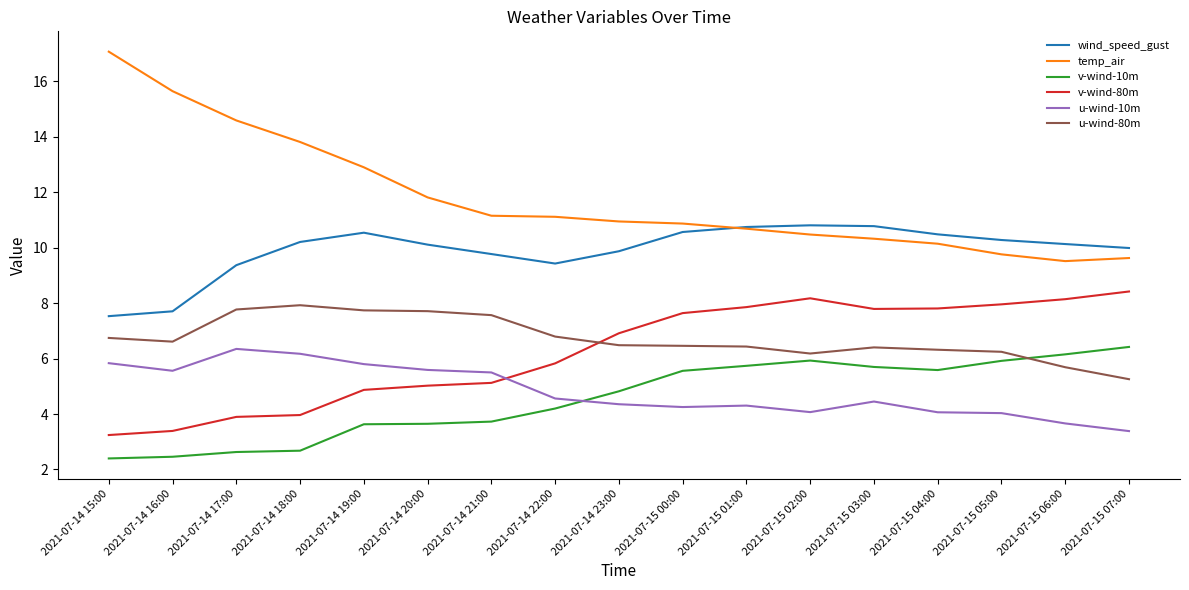

Count the number of categories in the chart.

17